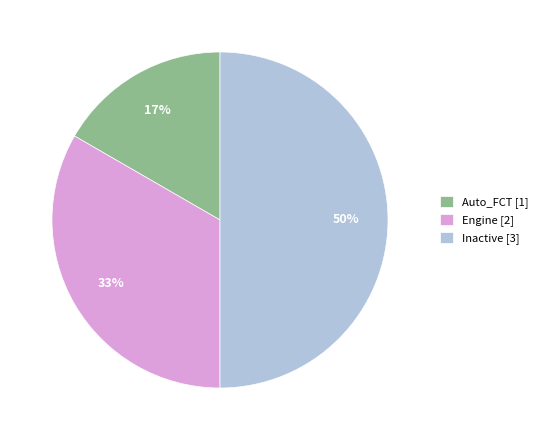

To the nearest percent, what portion does Engine represent?

33%